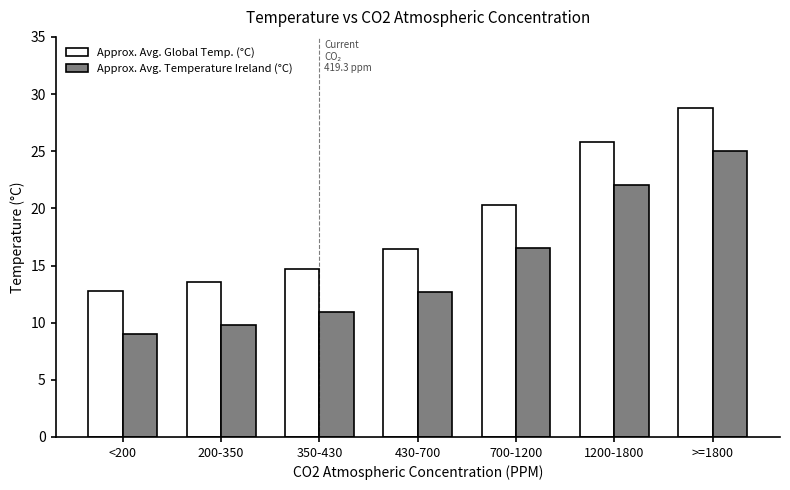

Reading left to right, list all the values displayed in this chart.

Approx. Avg. Global Temp. (°C): <200=12.8	200-350=13.5	350-430=14.7	430-700=16.4	700-1200=20.3	1200-1800=25.8	>=1800=28.8
Approx. Avg. Temperature Ireland (°C): <200=9.0	200-350=9.8	350-430=10.9	430-700=12.7	700-1200=16.5	1200-1800=22.0	>=1800=25.0